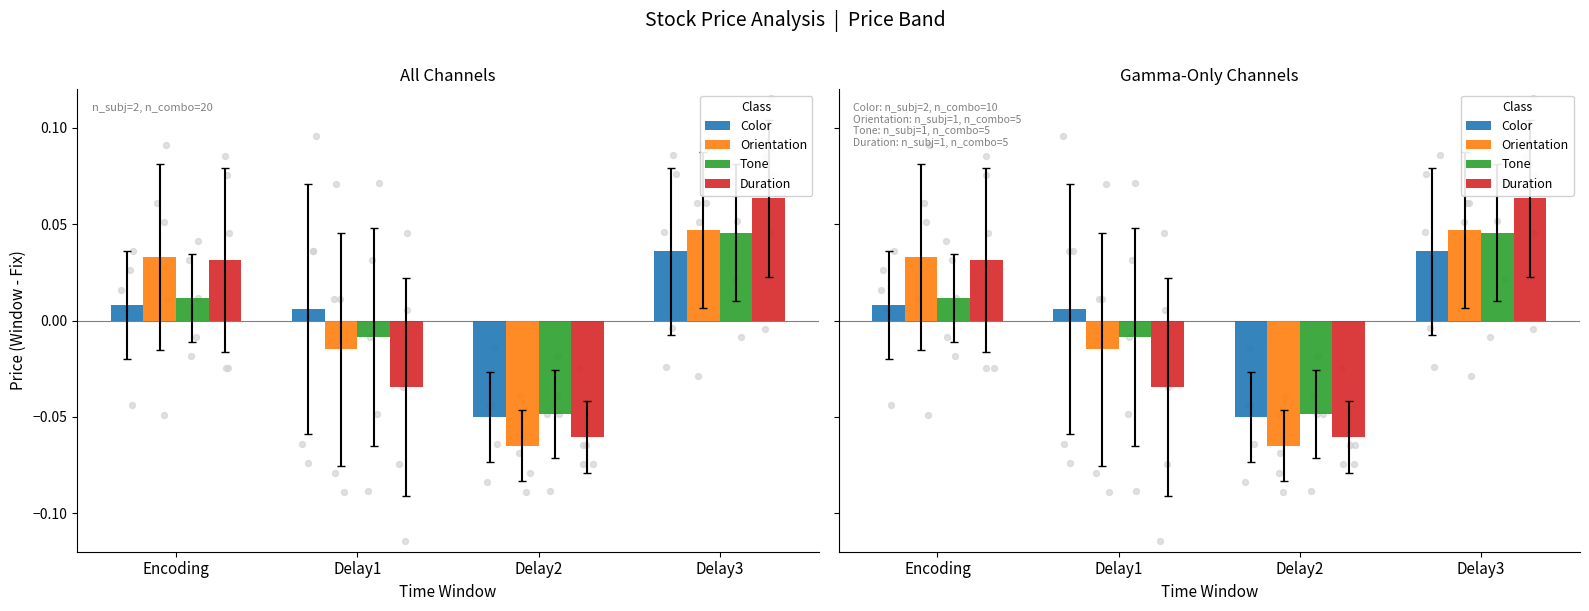

Which series has the largest total across all categories?

Color